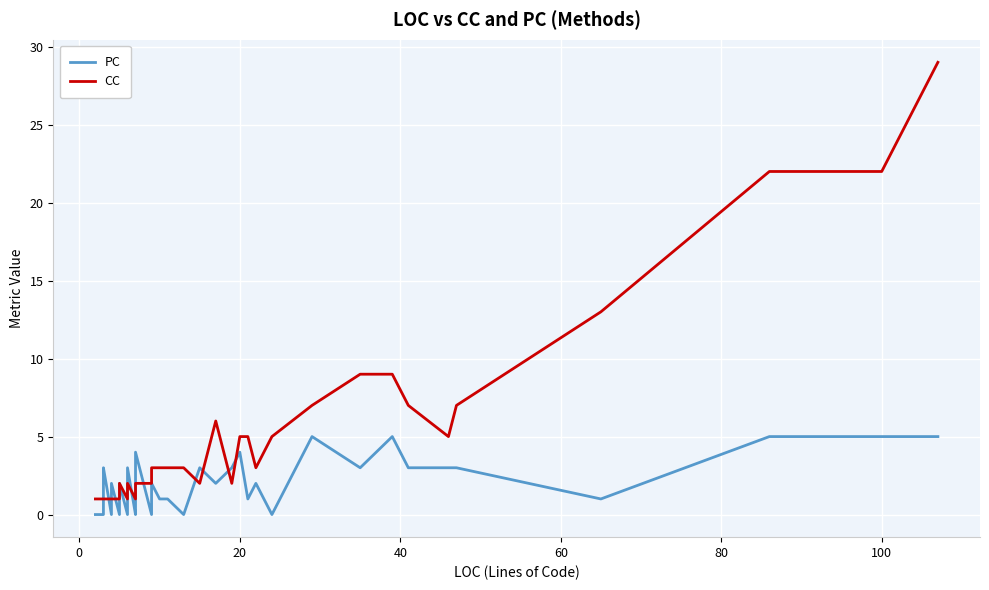

List the series in order of their peak value, highest first.

CC, PC